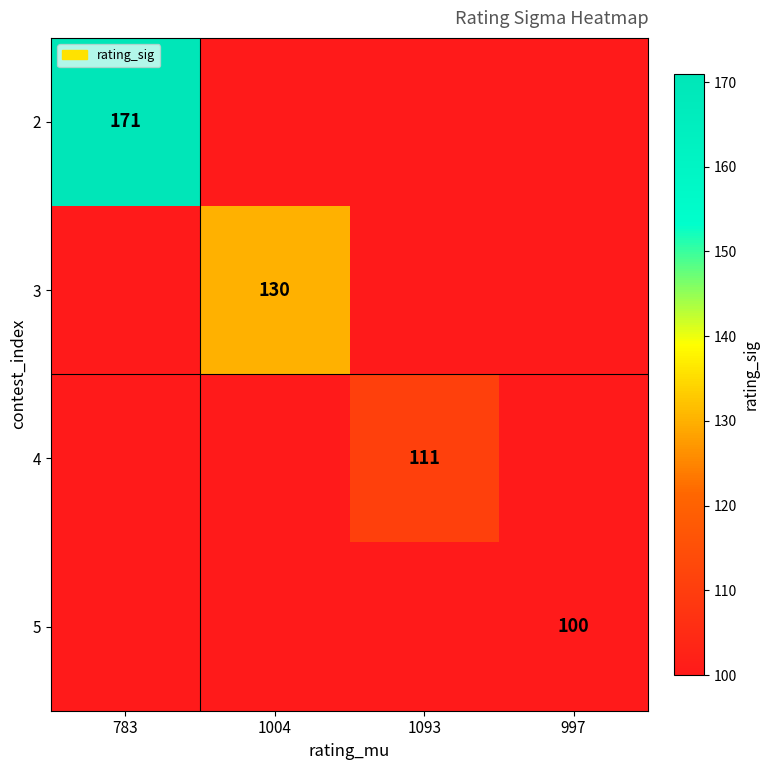

The value of 3 at 1004 is 130. True or false?

True